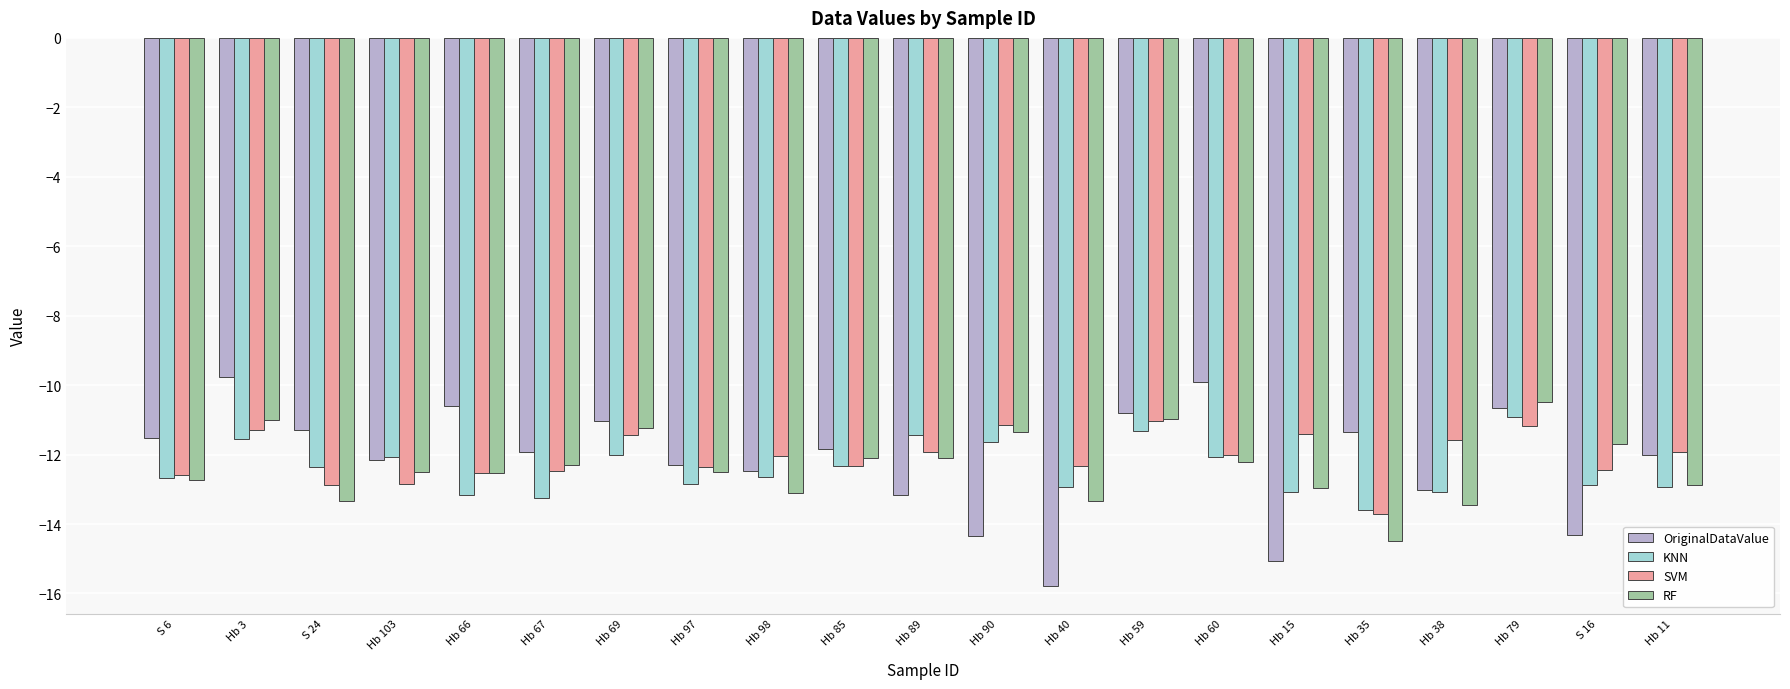

At which category does the chart reach its minimum across all series?

Hb 40